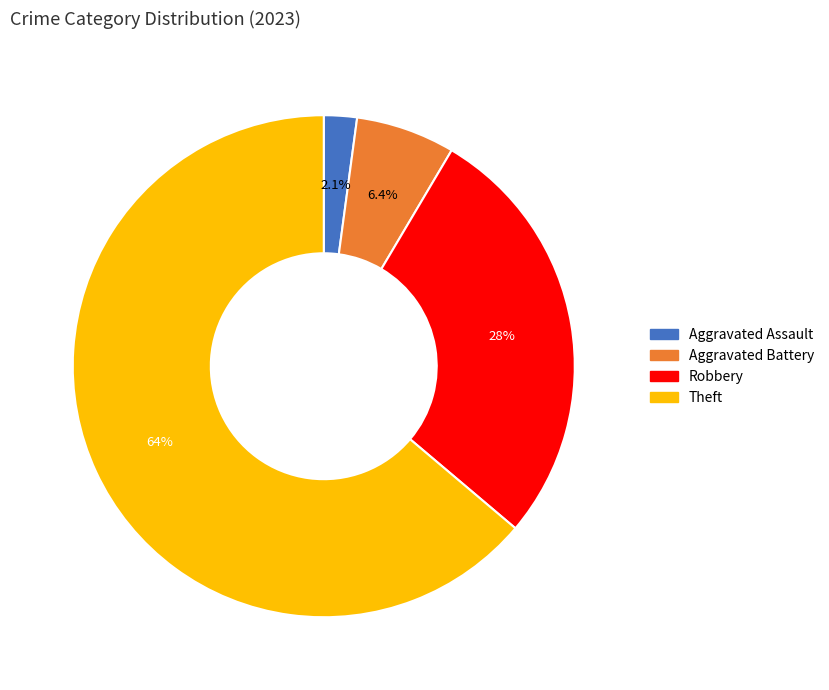

What is the smallest slice in the pie chart?

Aggravated Assault